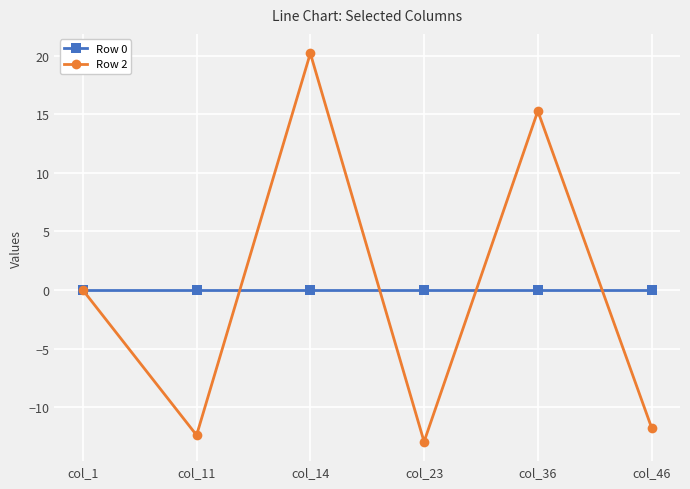

The Row 2 series shows 0.0 at col_1. True or false?

True